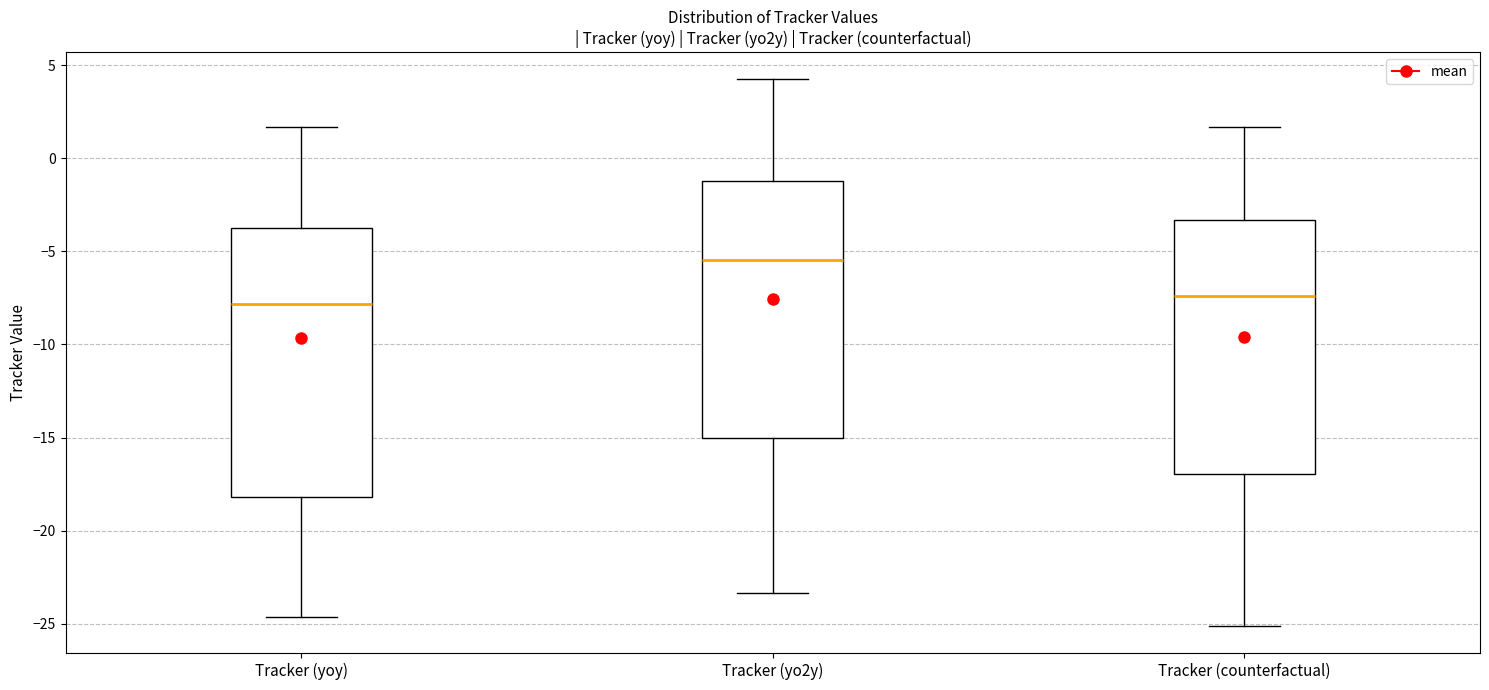

Which box's median line is the highest?

Tracker (yo2y)